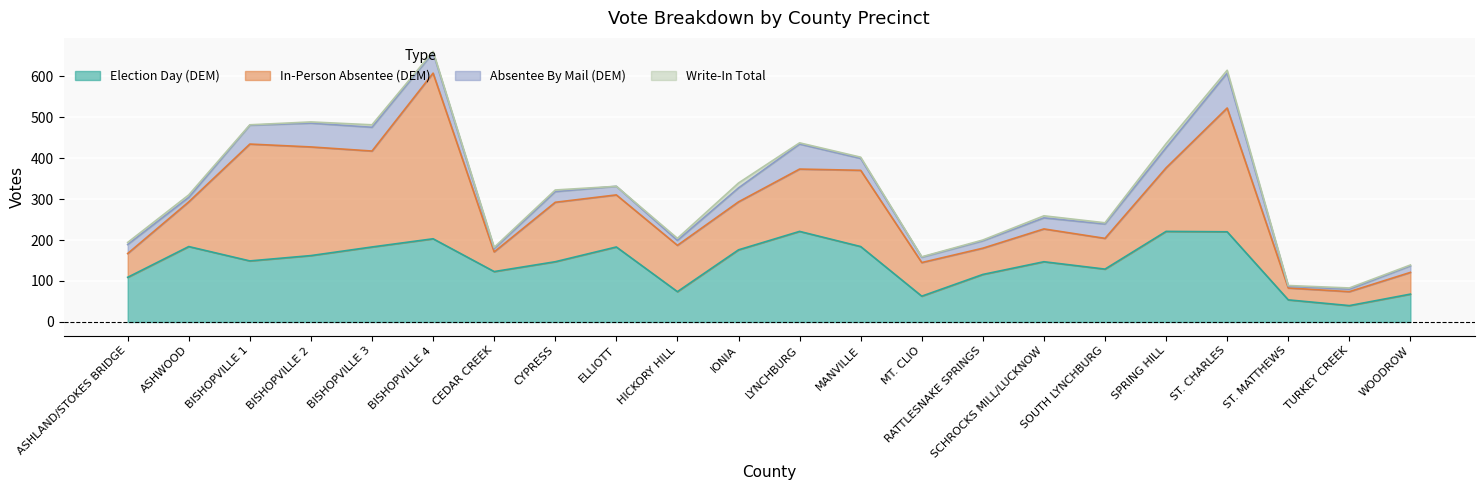

True or false: Write-In Total has more than 2 points higher than both neighbors.

True